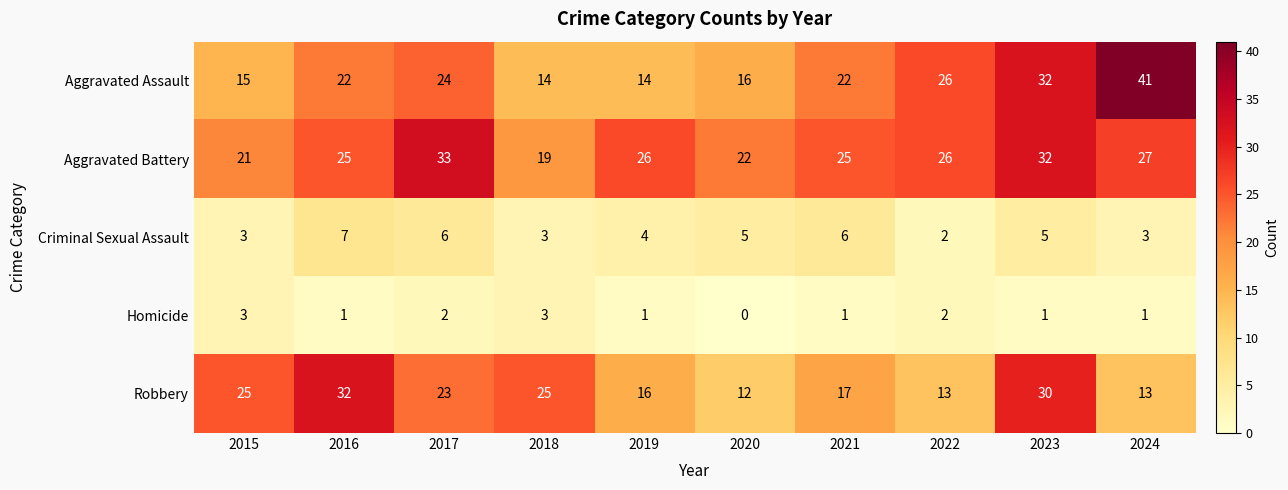

At which category is the sum across all series the highest?

2023